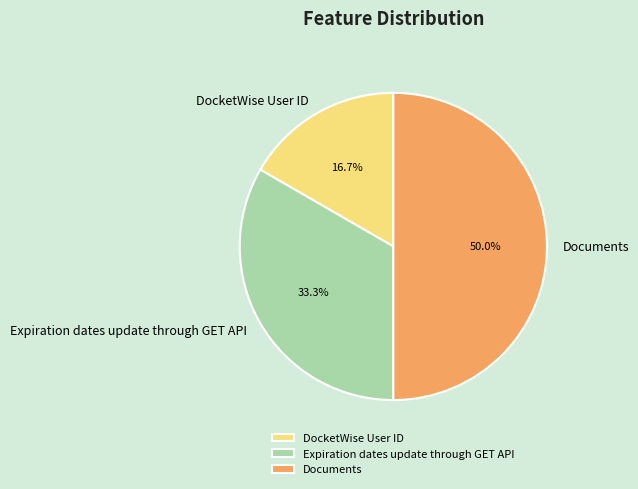

Does Expiration dates update through GET API account for over 50% of the chart?

No